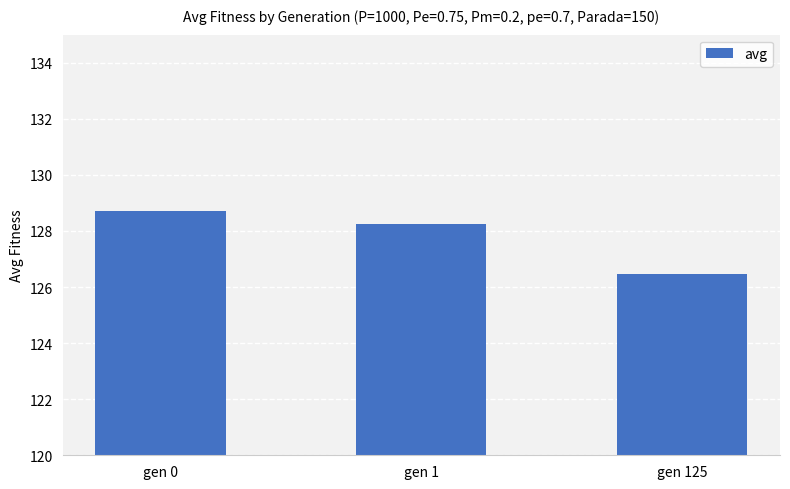

What is the minimum value shown in the chart?

126.5